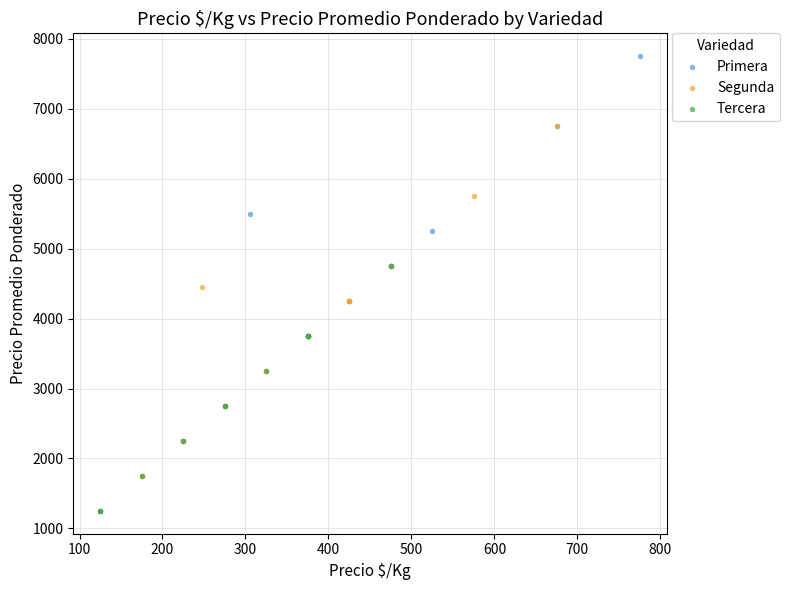

What are all the series names shown in the legend?

Primera, Segunda, Tercera